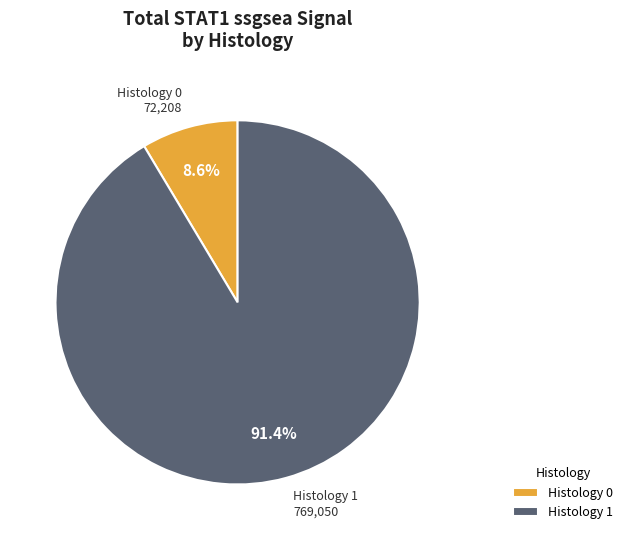

Which slice is the smallest?

Histology 0